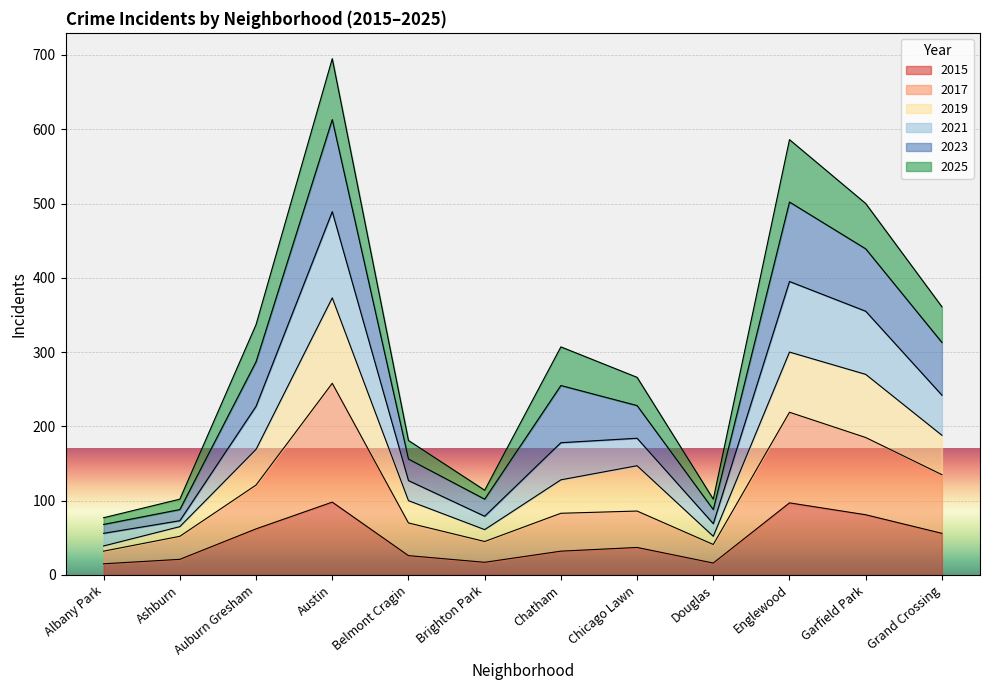

At which category is the sum across all series the highest?

Austin